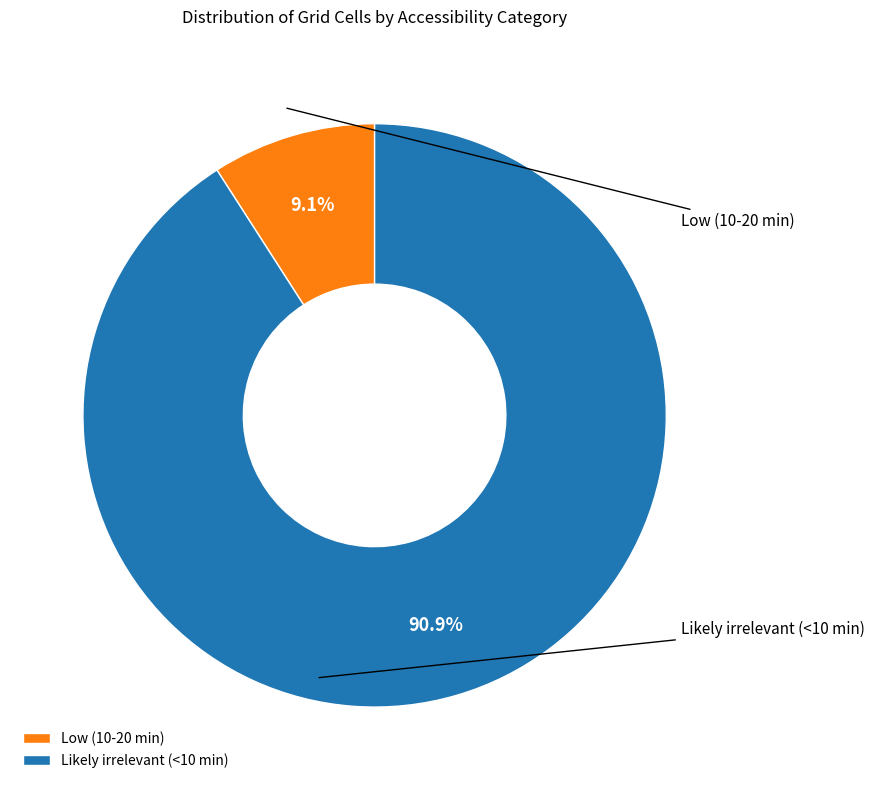

The Likely irrelevant (<10 min) slice represents 98% of the pie. True or false?

False